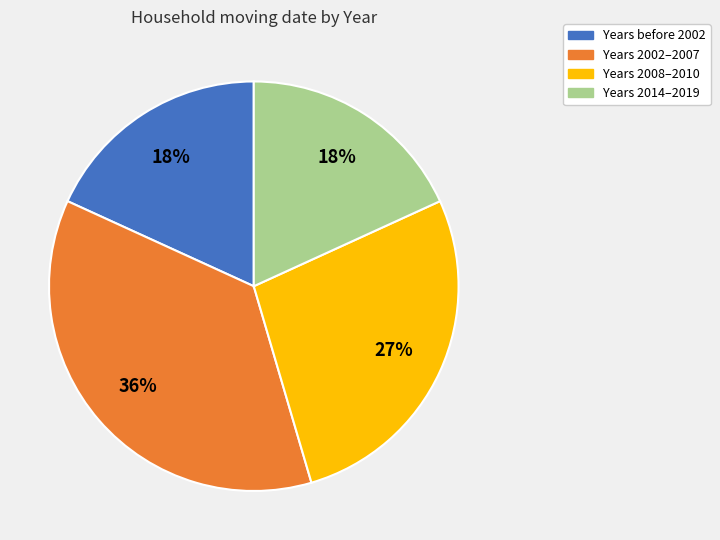

Approximately how many times larger is the value at Years 2014–2019 compared to Years 2002–2007?

0.5